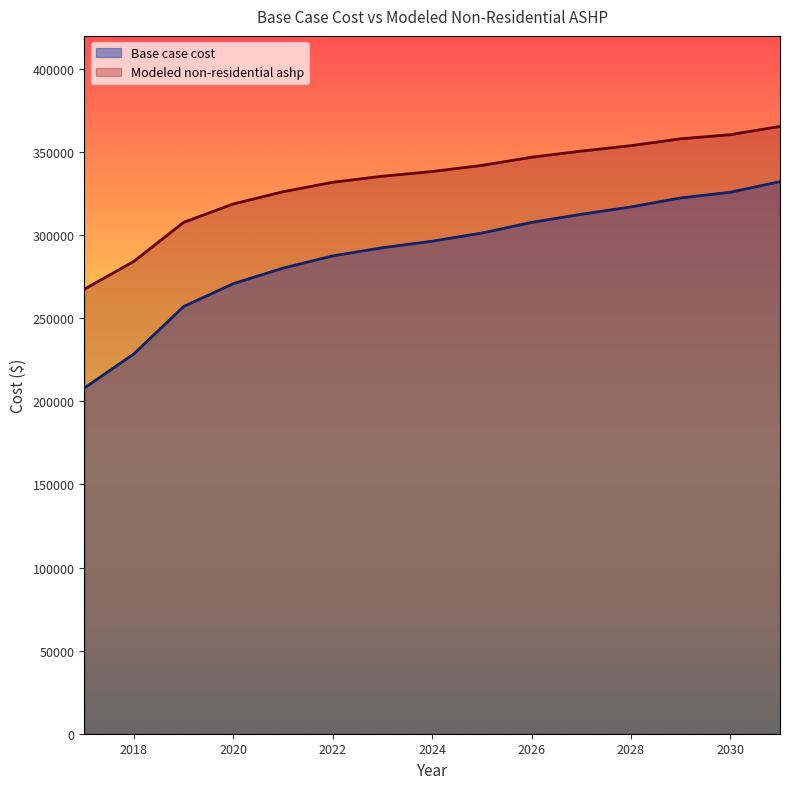

Reading left to right, what are all the values shown in this chart?

Base case cost: 2017=208022.9	2018=228651.1	2019=257137.6	2020=270889.7	2021=280221.5	2022=287588.7	2023=292500.1	2024=296429.3	2025=301340.8	2026=307725.7	2027=312637.2	2028=317057.5	2029=322460.1	2030=325898.1	2031=332283.0
Modeled non-residential ashp: 2017=267497.4	2018=284327.2	2019=307794.0	2020=318853.7	2021=326199.9	2022=331902.3	2023=335546.6	2024=338374.5	2025=342041.8	2026=346962.1	2027=350651.3	2028=353937.0	2029=358061.0	2030=360539.2	2031=365511.1